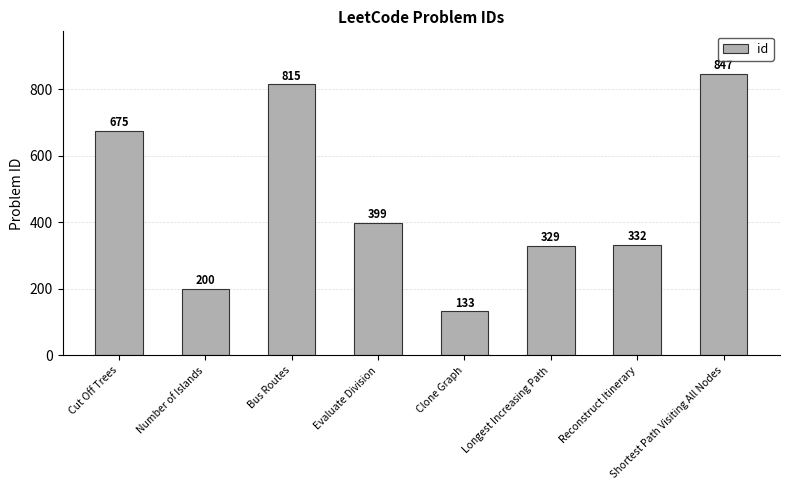

The chart shows a value of 217 at Reconstruct Itinerary. True or false?

False